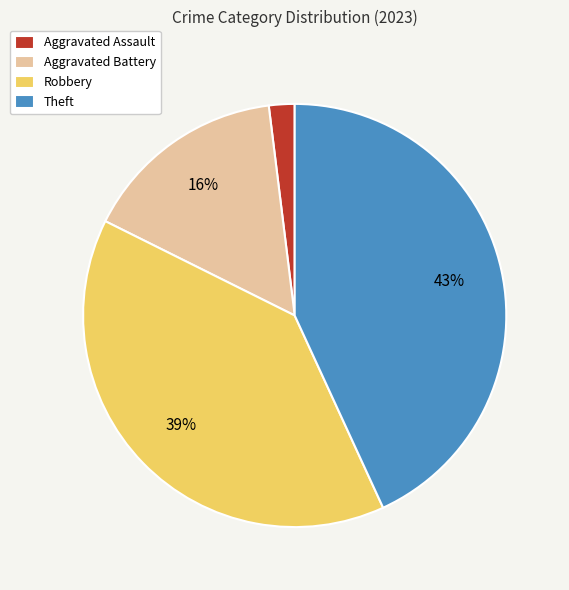

Does any single category account for the majority?

No